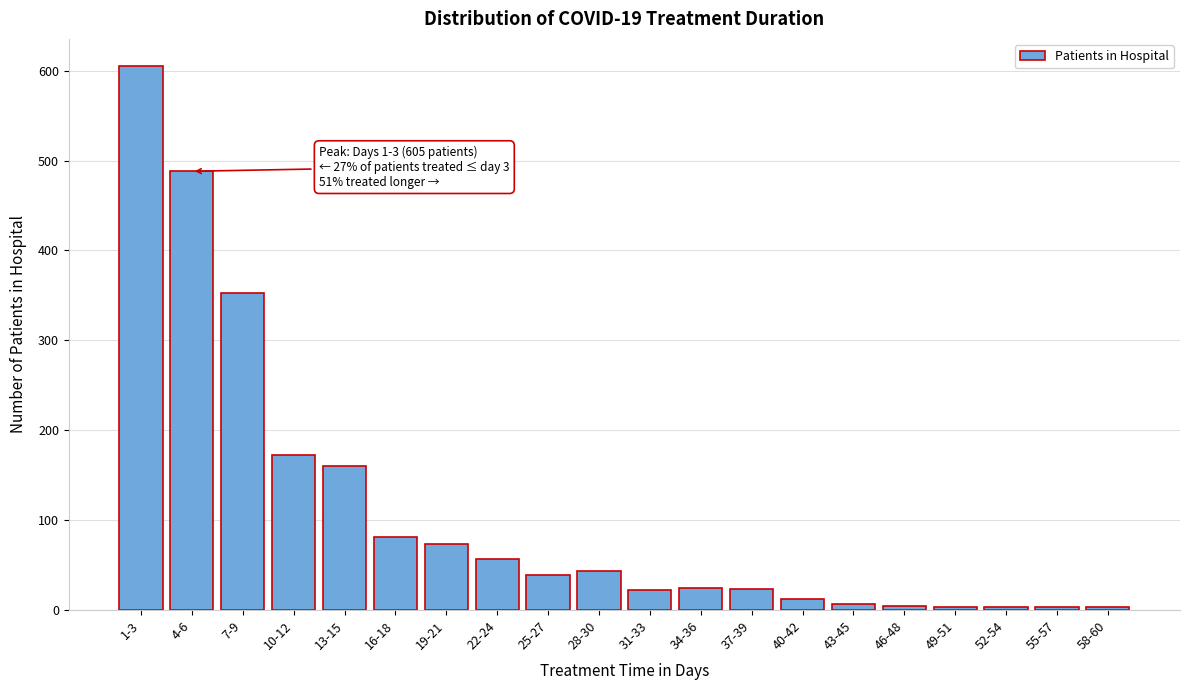

Where is the data nearest to the value 304?

7-9